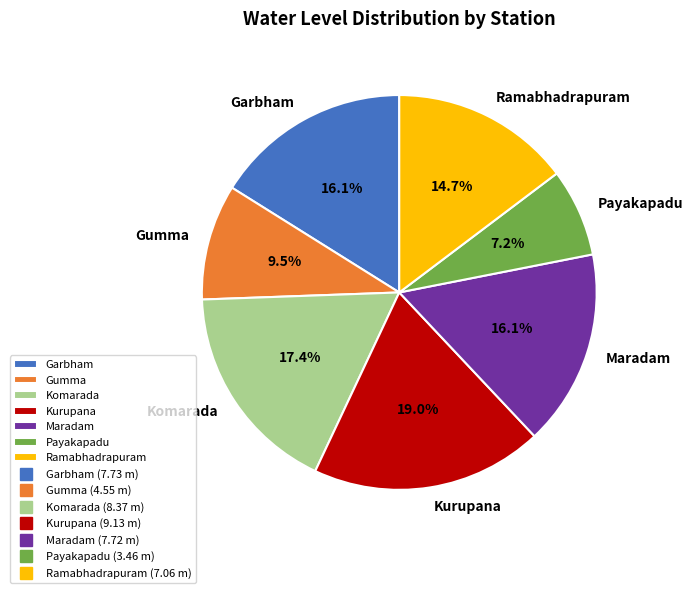

Which category has the biggest portion of the pie?

Kurupana